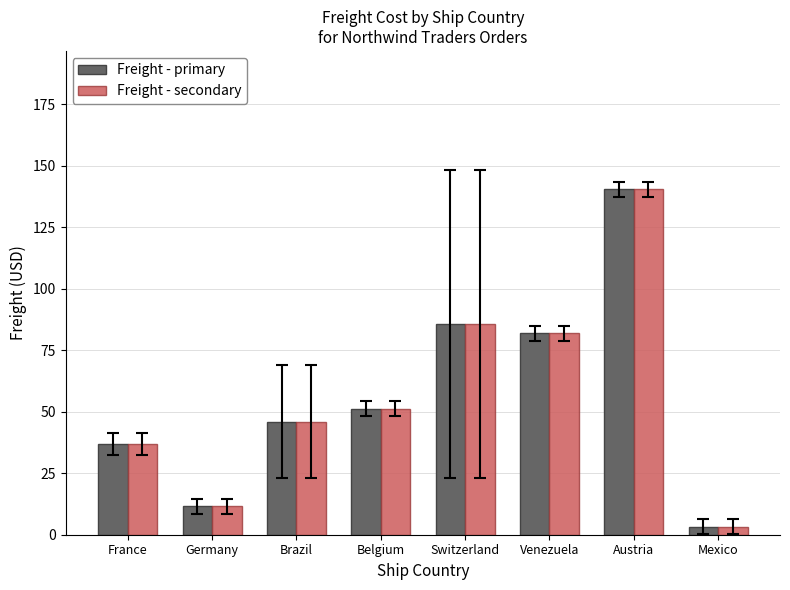

What are all the series names shown in the legend?

Freight - primary, Freight - secondary